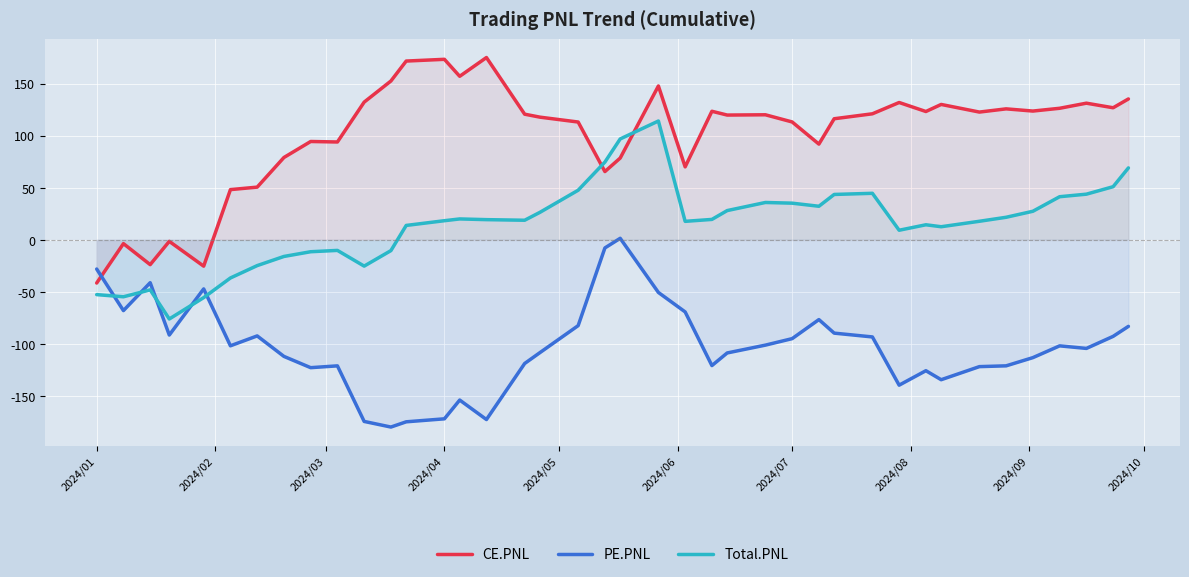

How many positive values does the PE.PNL series have?

1